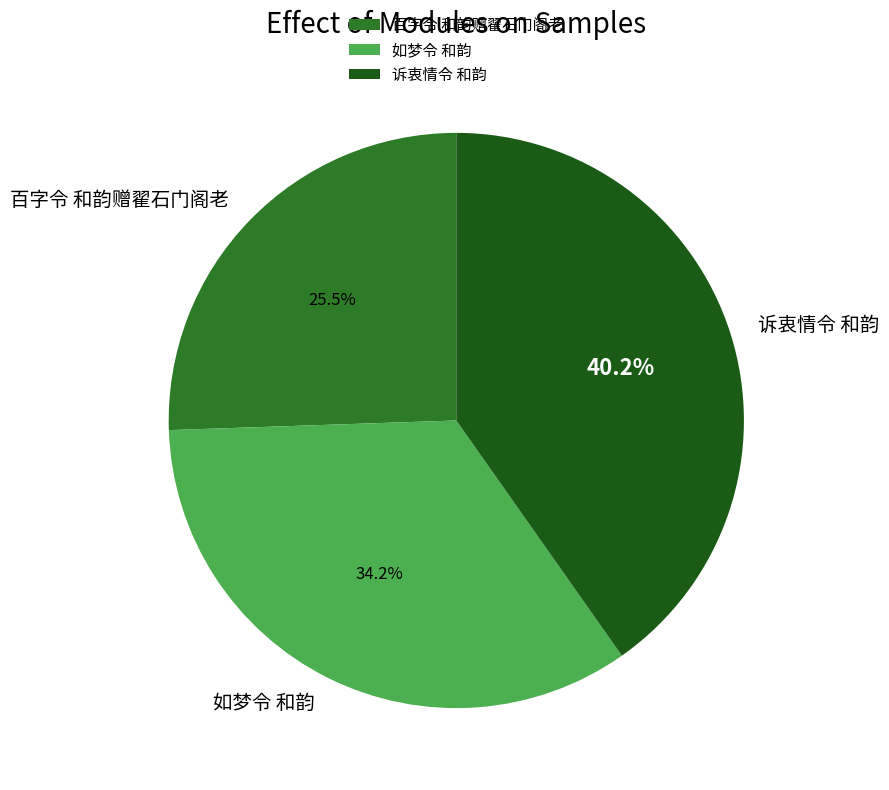

Count the number of slices in the pie.

3